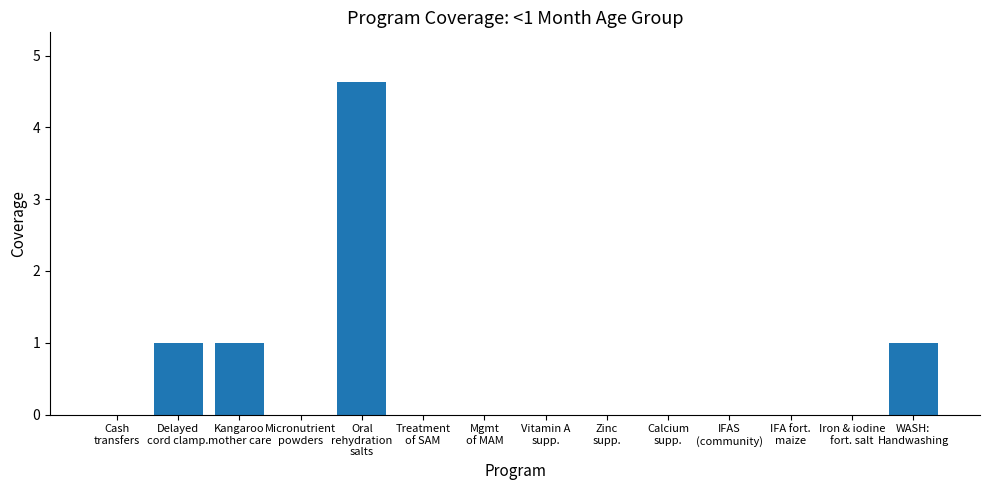

What is the sum of all values?

7.6